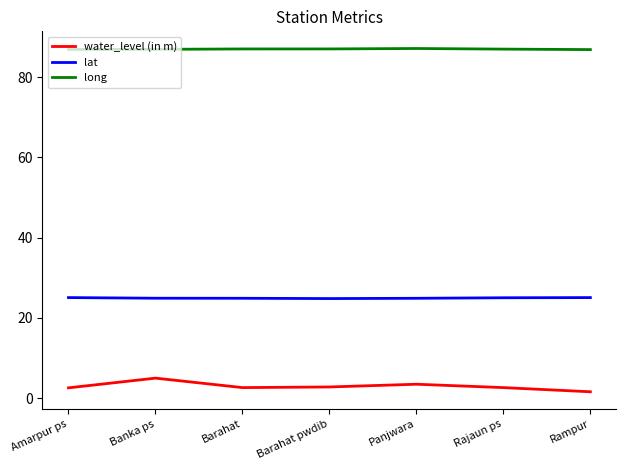

What is the difference between the second highest and second lowest values in the long series?

0.1